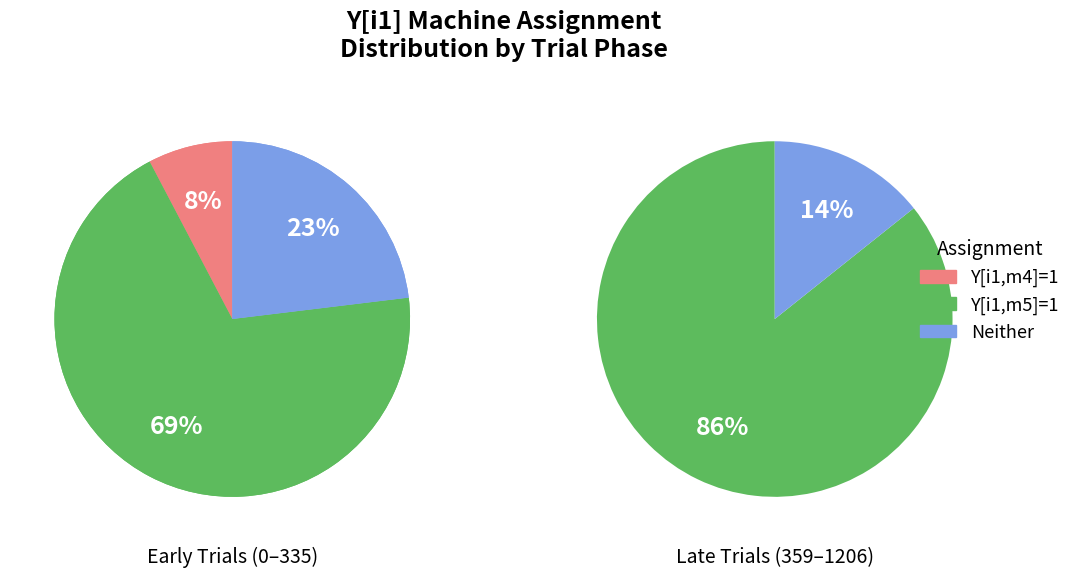

True or false: Trial 1164 accounts for 16% of the total.

False